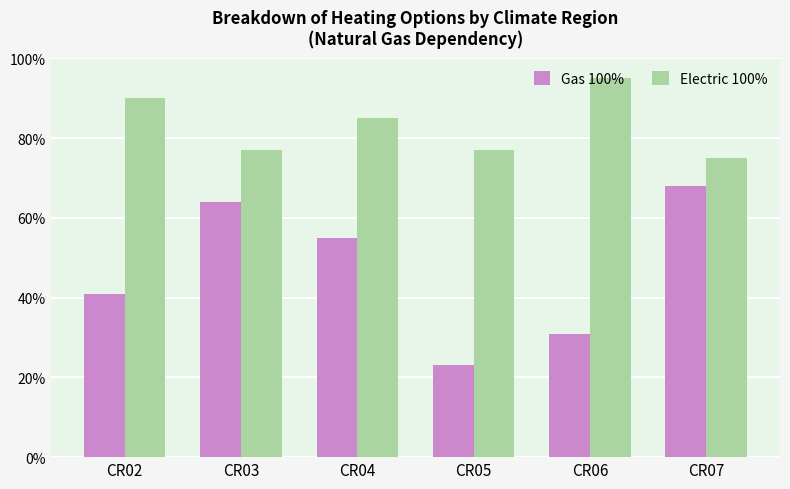

What are all the series names shown in the legend?

Gas 100%, Electric 100%